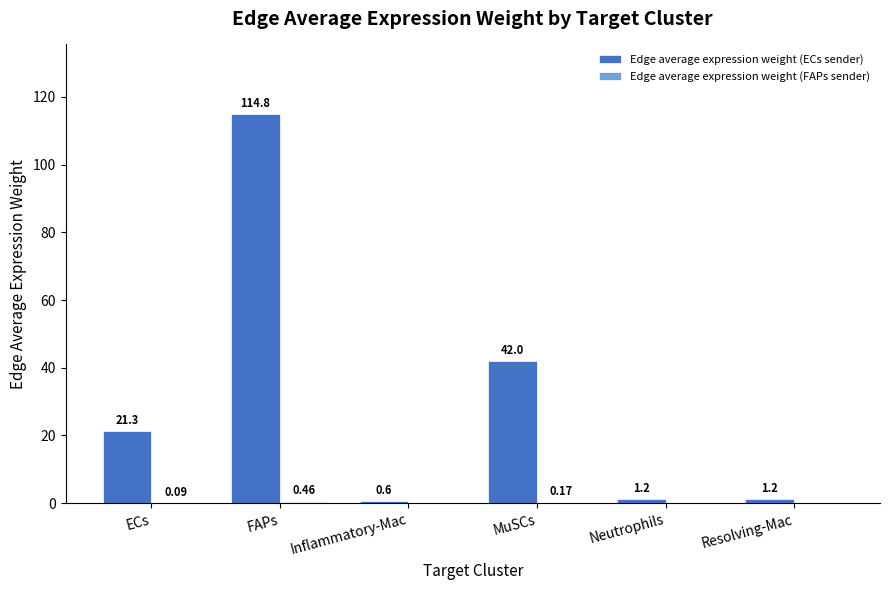

Which category has the highest value across all series?

FAPs